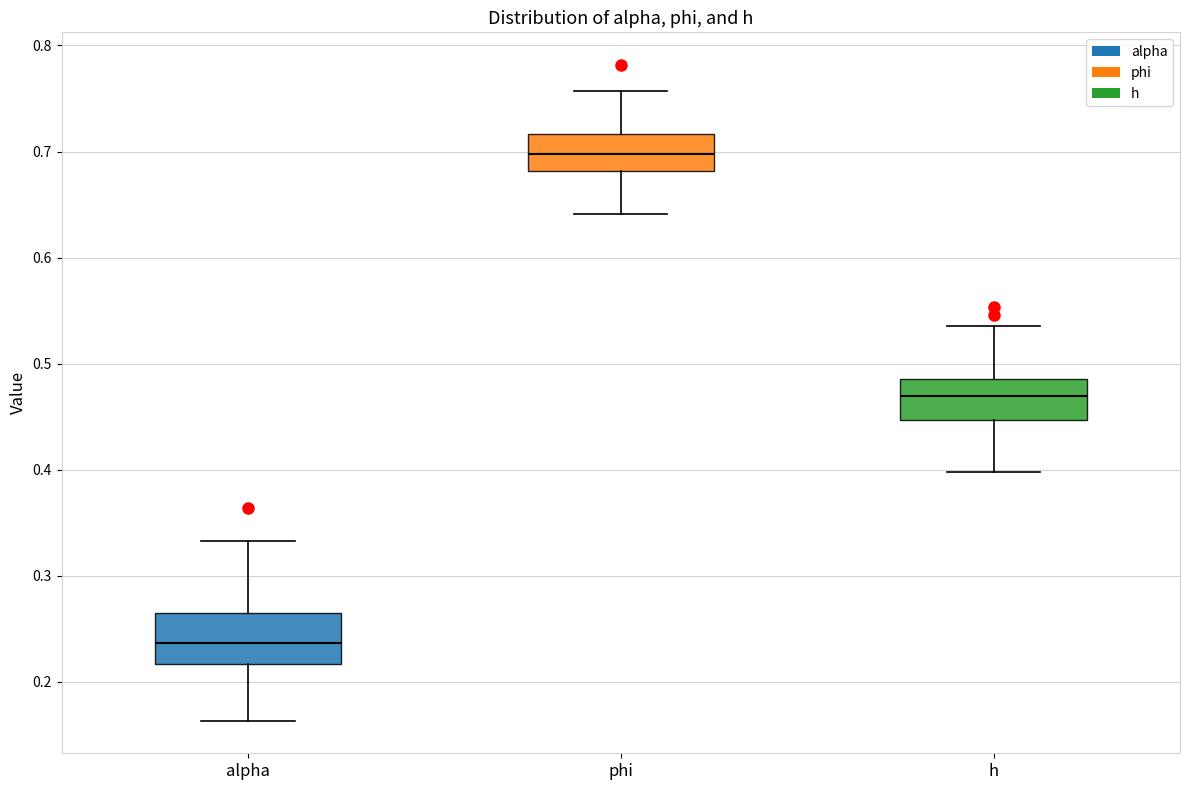

Where is the upper edge of the box for phi on the y-axis? The values are not printed on the chart, so give them approximately, as read against the axis.

0.72